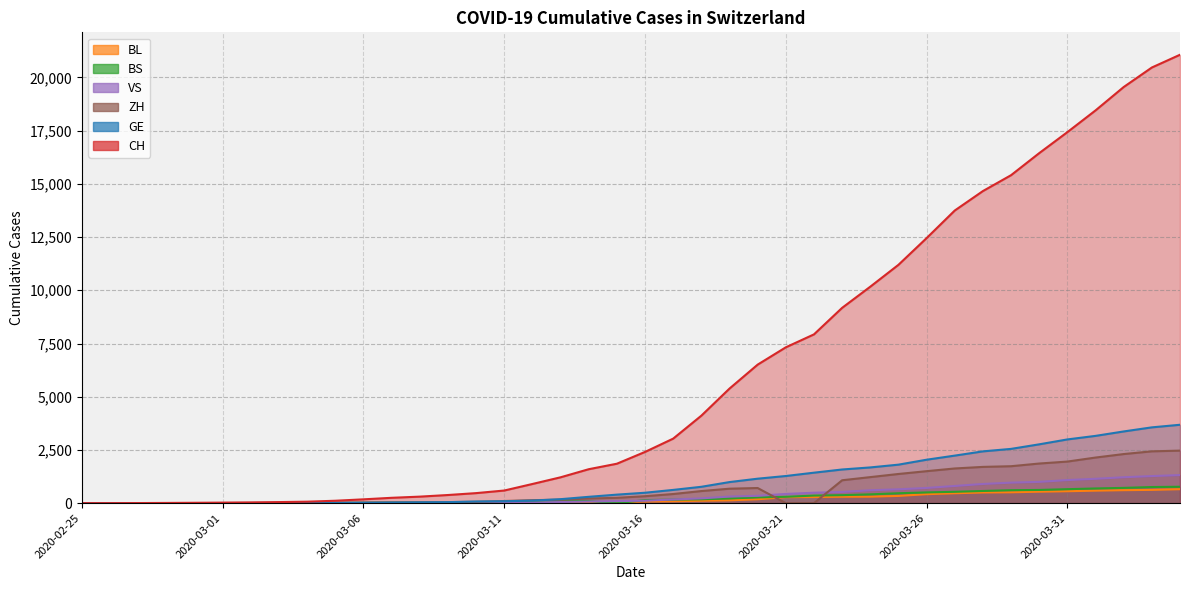

What is the maximum value shown in the chart?

21064